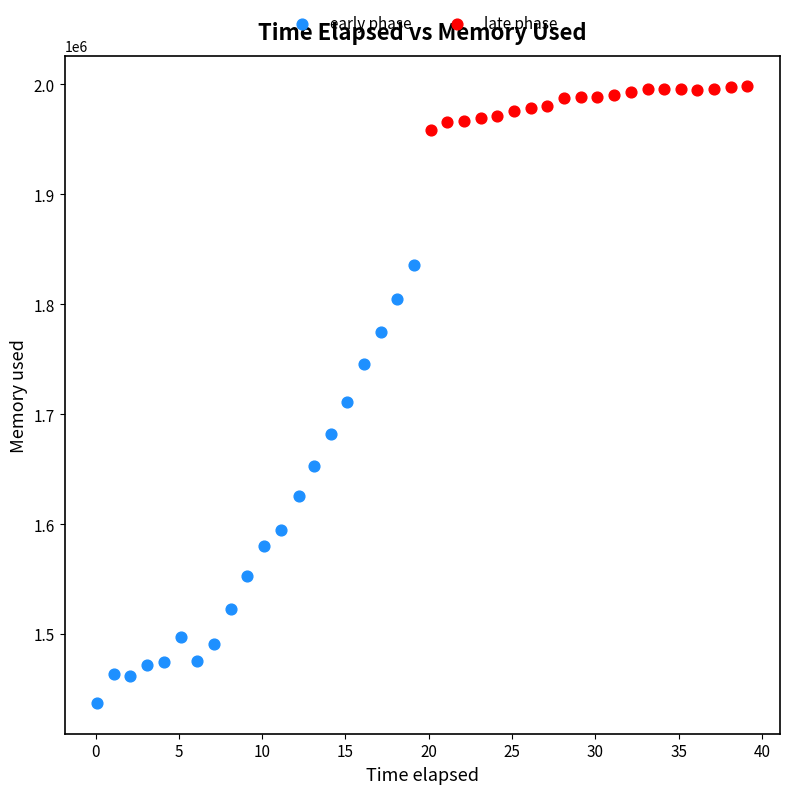

Which series has the largest Y range (max minus min)?

early phase